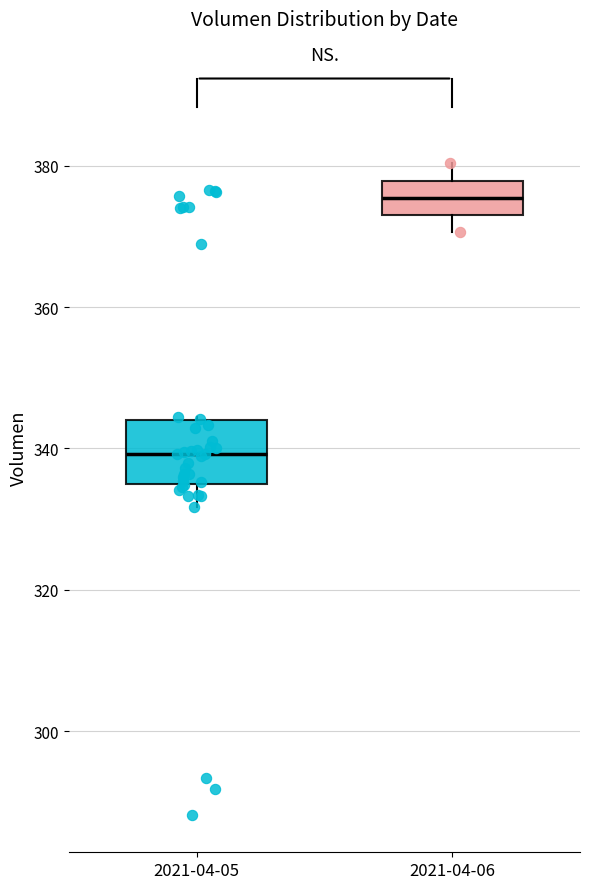

Comparing the boxes themselves (not the whiskers), which one is the tallest?

2021-04-05